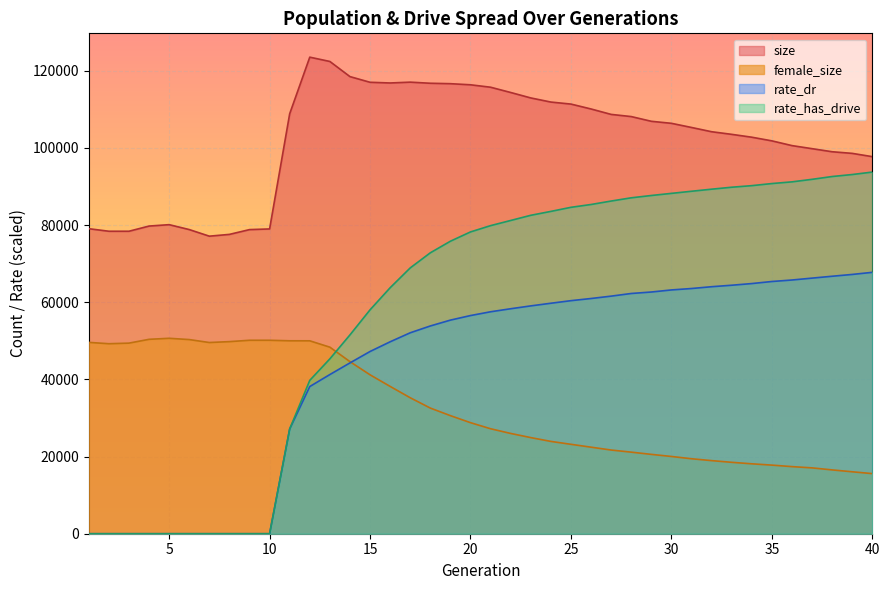

How many data points does each series have?

40